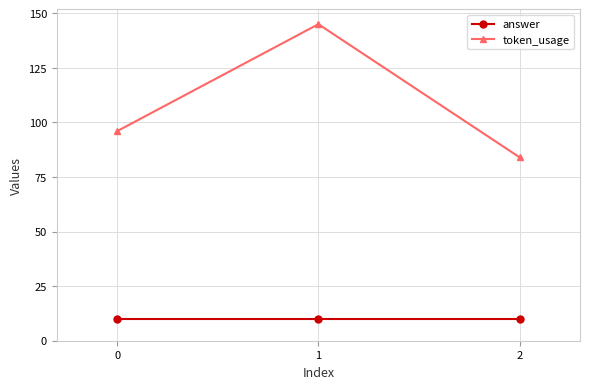

List the series in order of their peak value, highest first.

token_usage, answer